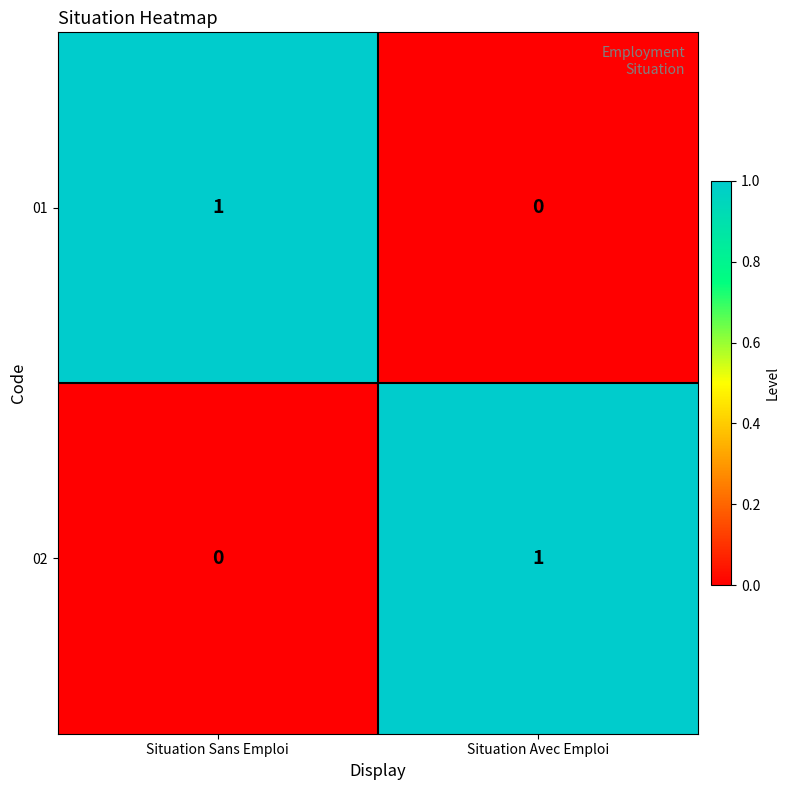

Where is 02 nearest to the value 0?

Situation Sans Emploi